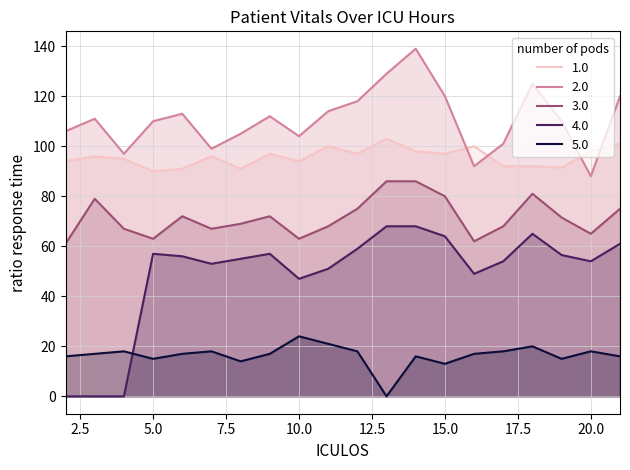

What is the value of the SBP point at the 19th from the left?

88.0